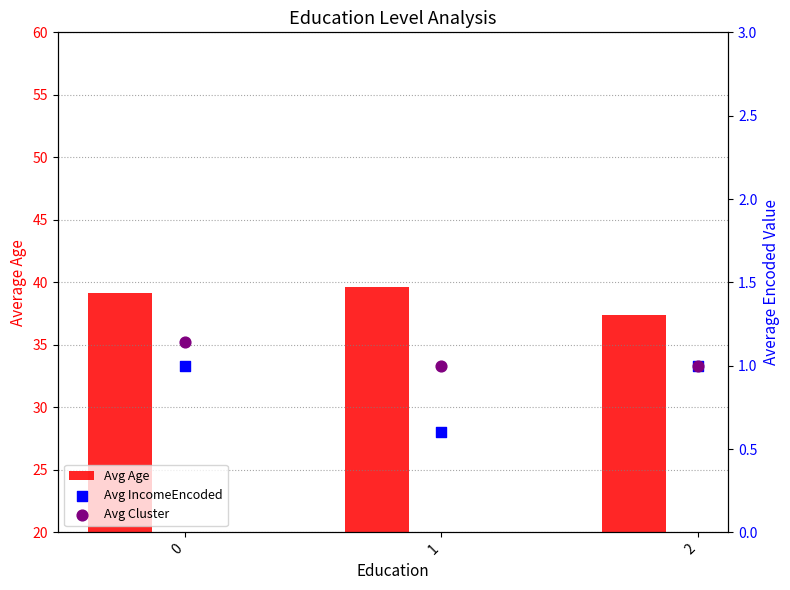

What are all the series names shown in the legend?

Avg Age, Avg IncomeEncoded, Avg Cluster